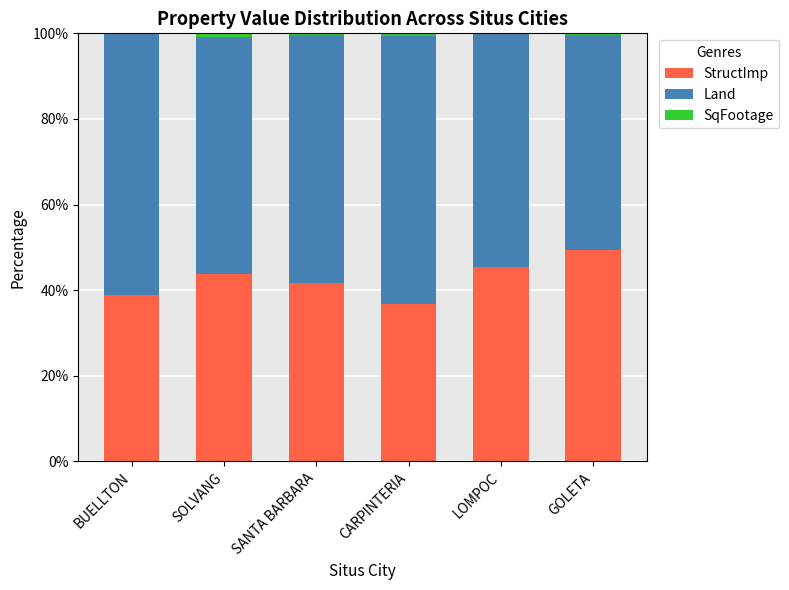

What is the sum of all StructImp values?

255.7